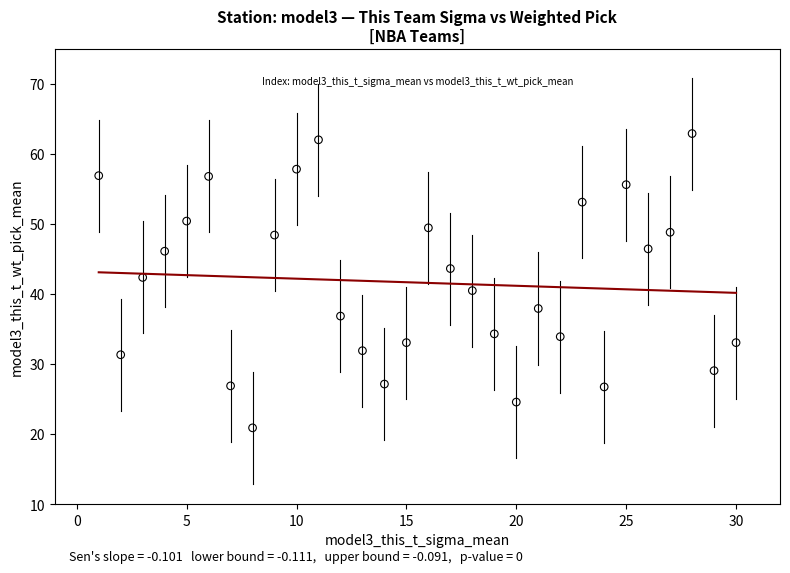

What is the range of Y values (max minus min)?

42.0